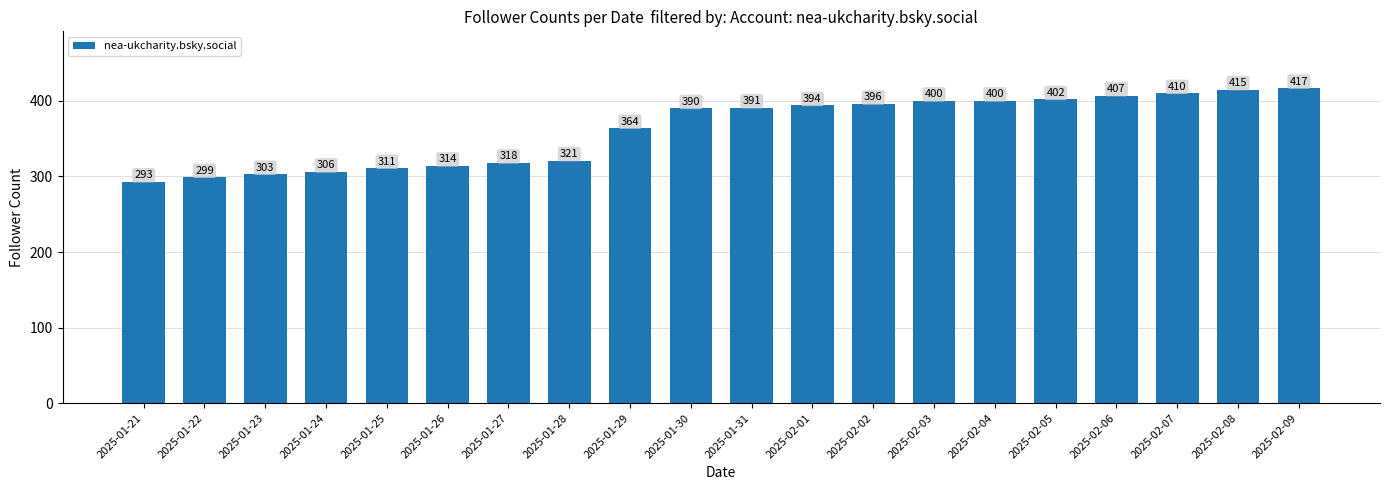

Does the chart contain any negative values?

No